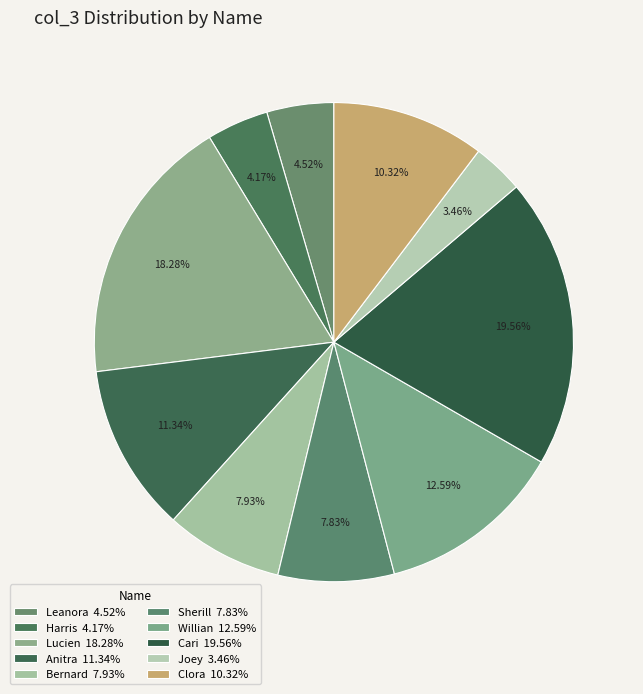

Count the number of slices in the pie.

10